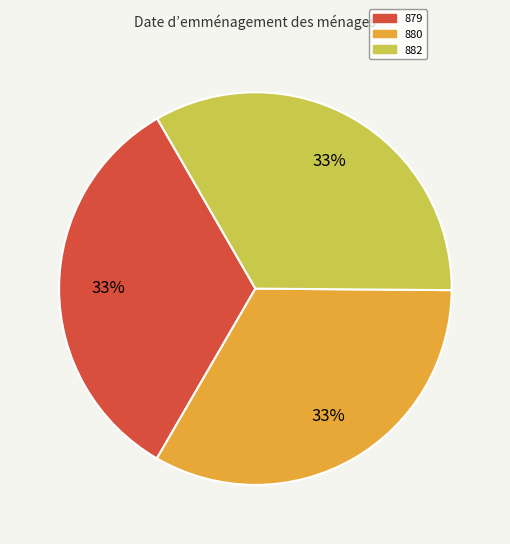

Is the sum of 879 and 880 greater than half?

Yes